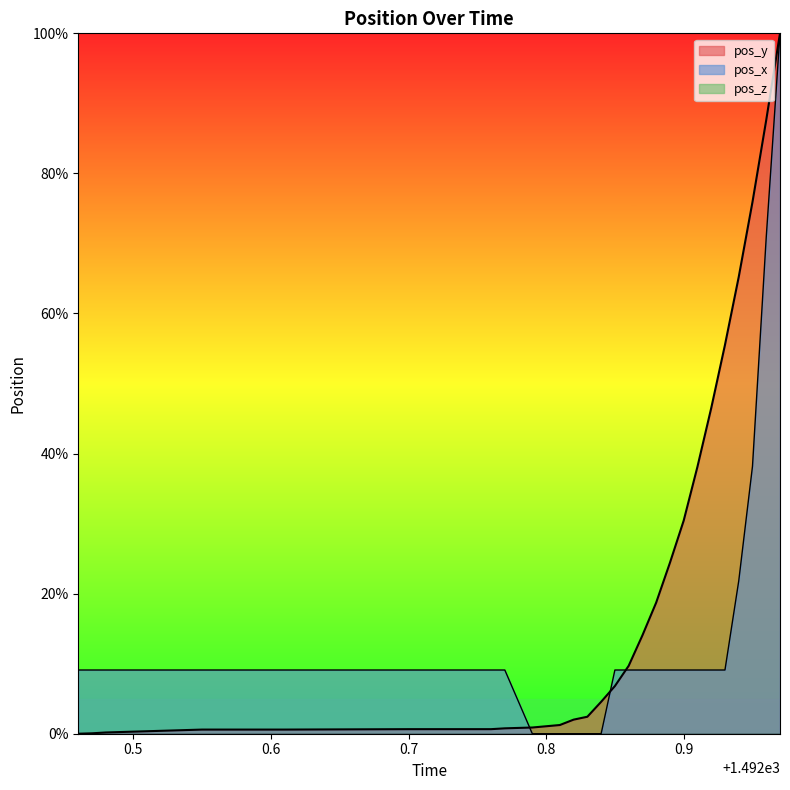

Is the value of pos_y at 1492.92 greater than the value of pos_x at 1492.47?

Yes